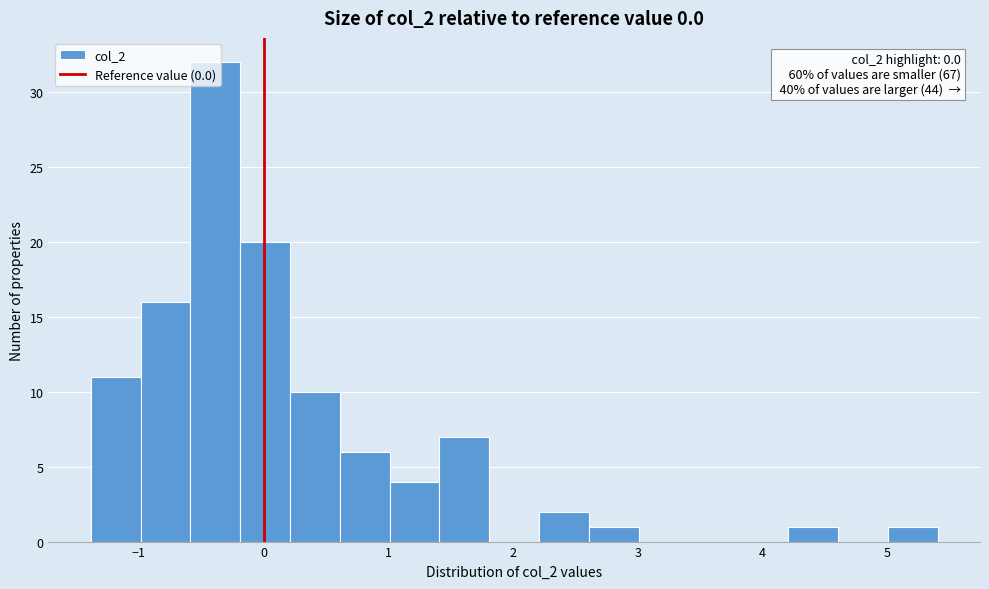

Around what value on the x-axis is the tallest bar? Give the approximate position of its centre, as read against the axis.

-0.4